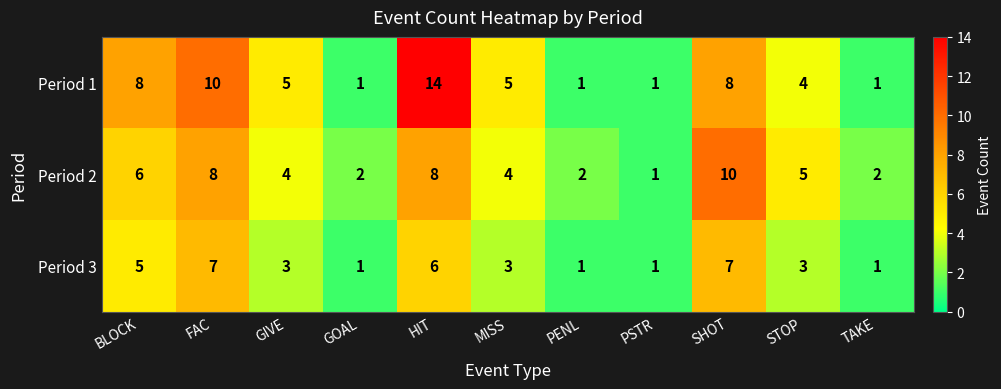

What value does the Period 1 series have at BLOCK, to the nearest 10?

10